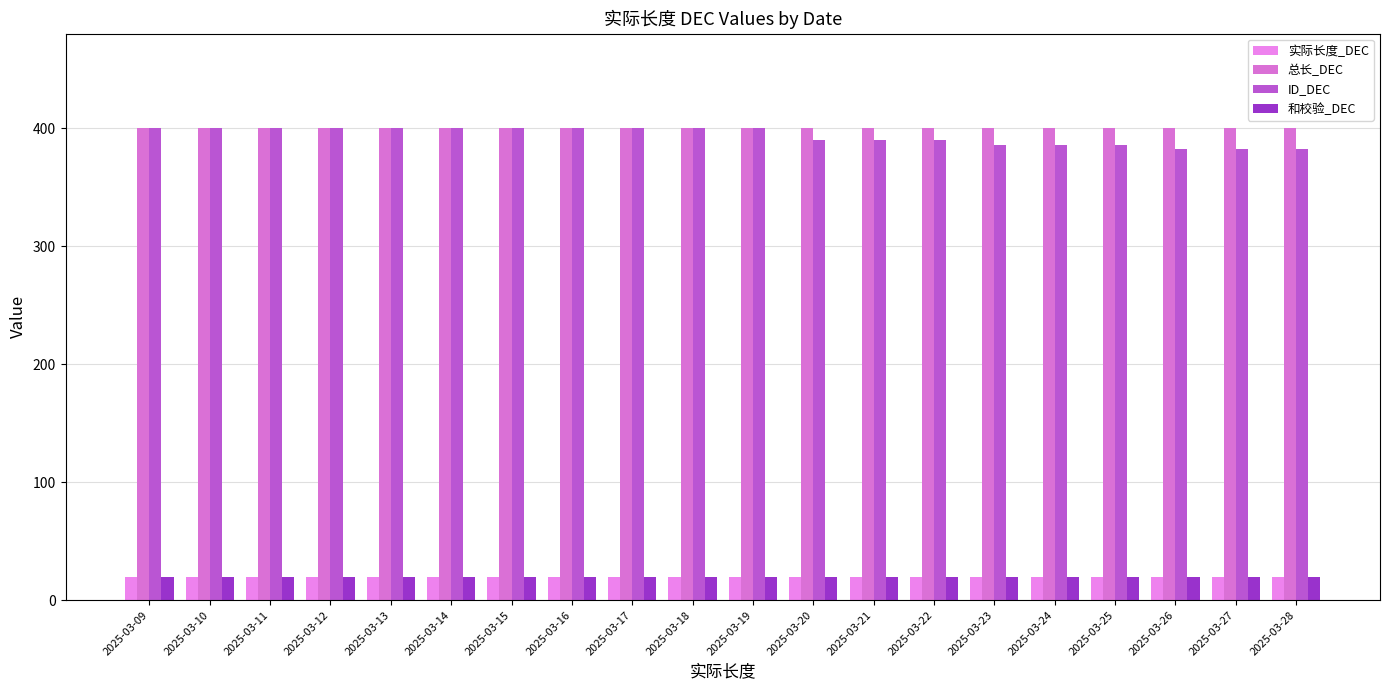

What is the total value across all series at 2025-03-20?

830